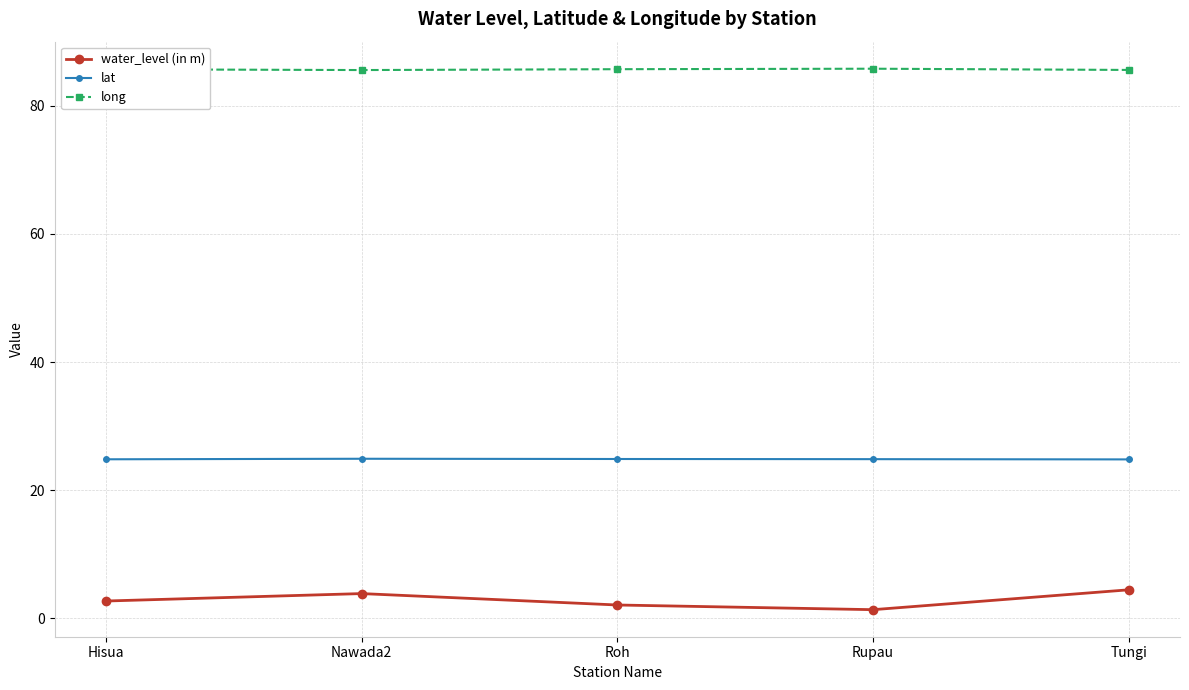

Rank the series by their maximum value, from highest to lowest.

long, lat, water_level (in m)